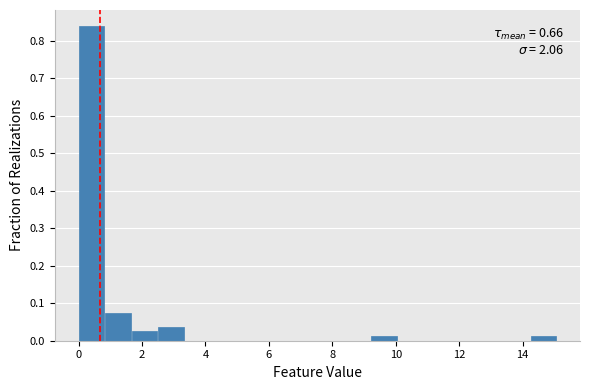

Which range on the x-axis has the tallest bar?

0.0 to 0.8